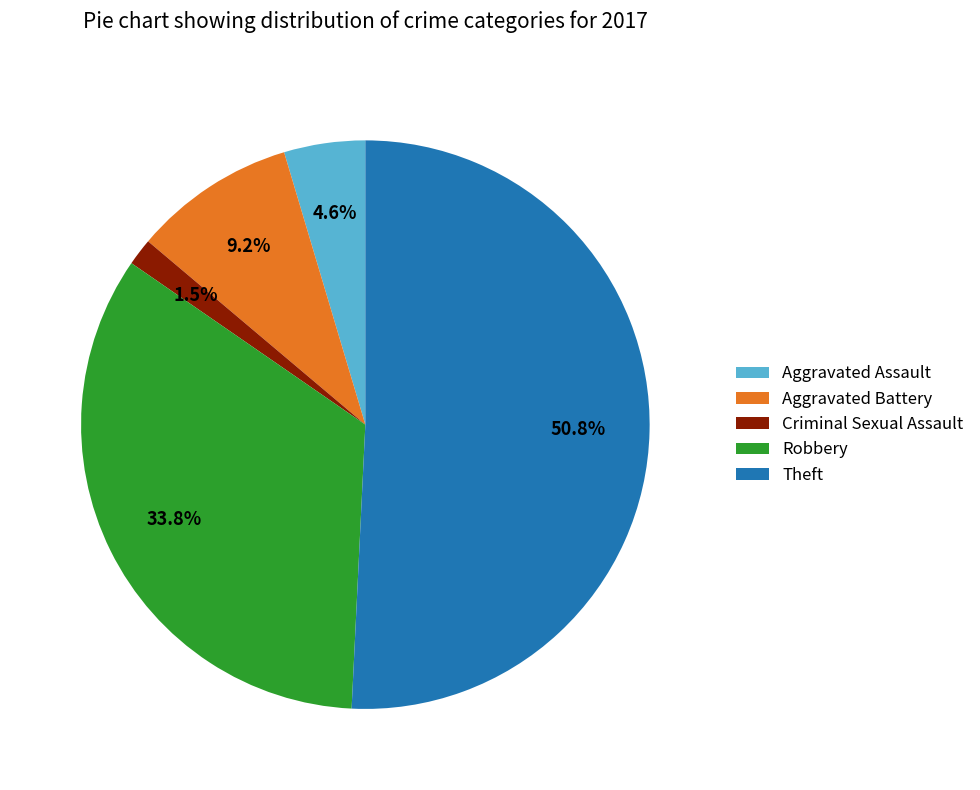

Which category accounts for the majority?

Theft